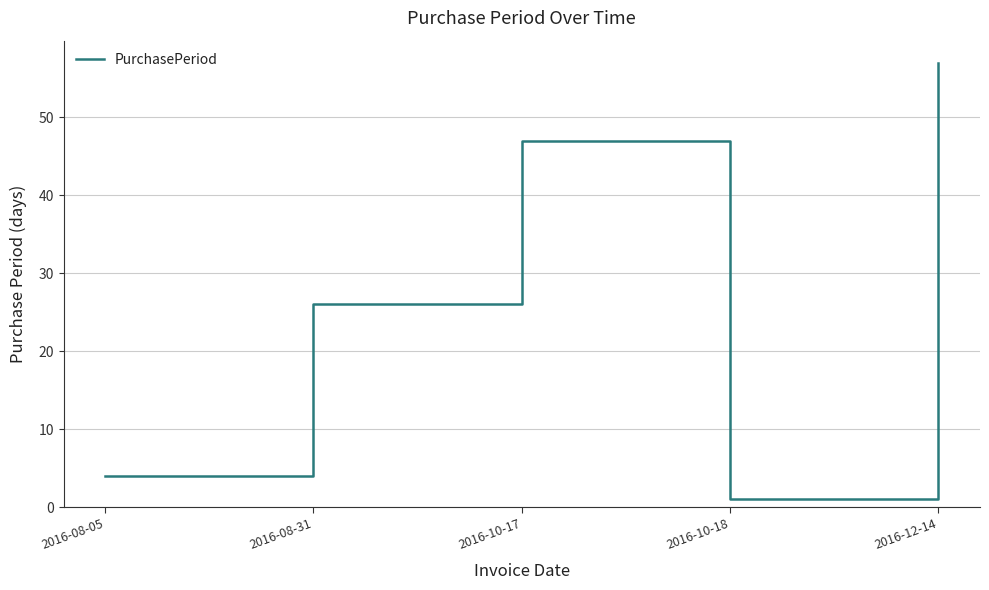

Is it true that the value at 2016-12-14 is 57?

True